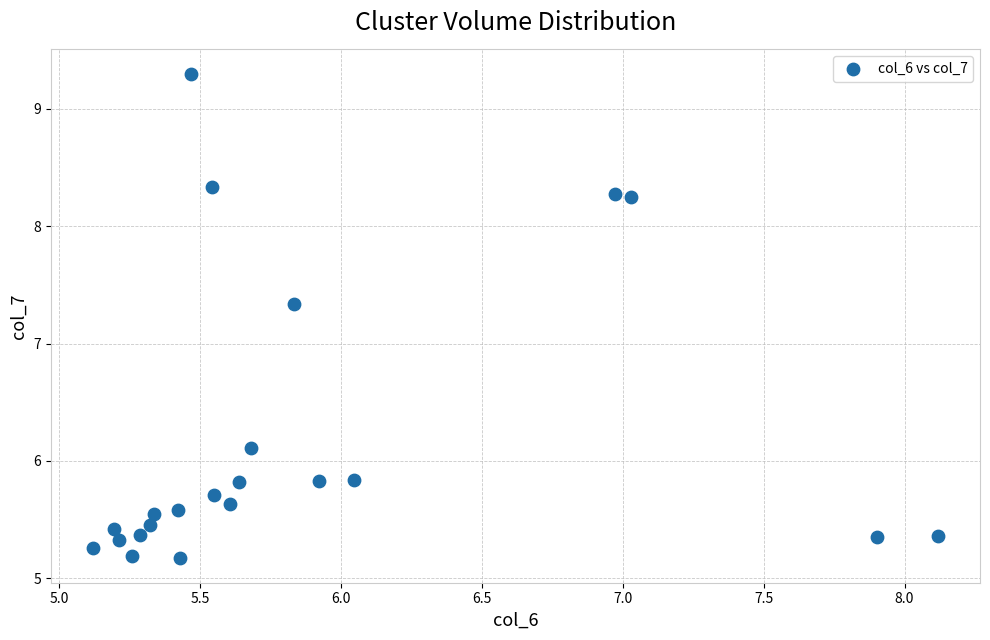

What is the range of Y values (max minus min)?

4.1